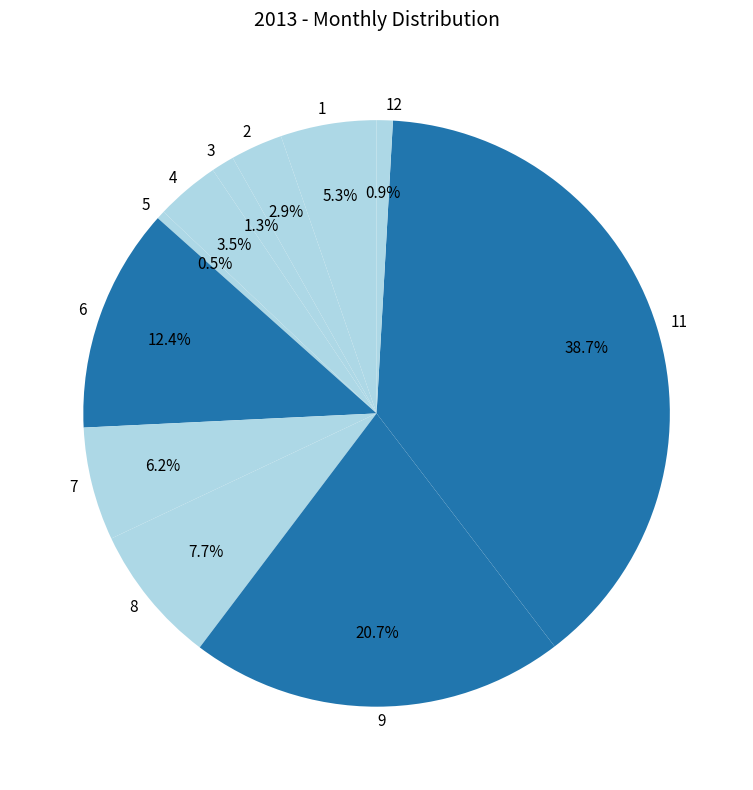

To the nearest percent, what percentage of the pie is 7?

6%